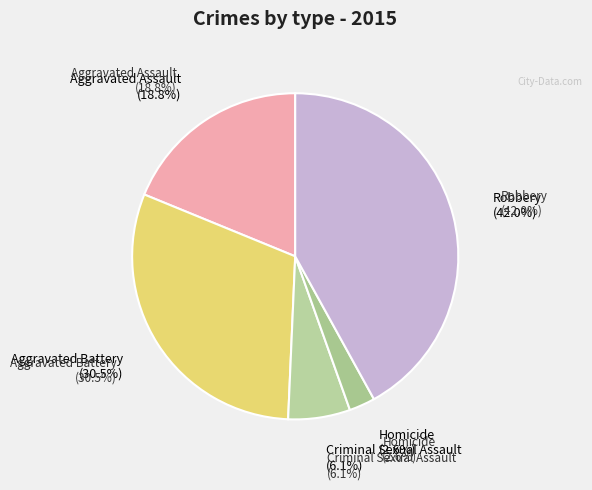

What is the change in value from Aggravated Assault to Aggravated Battery?

+59